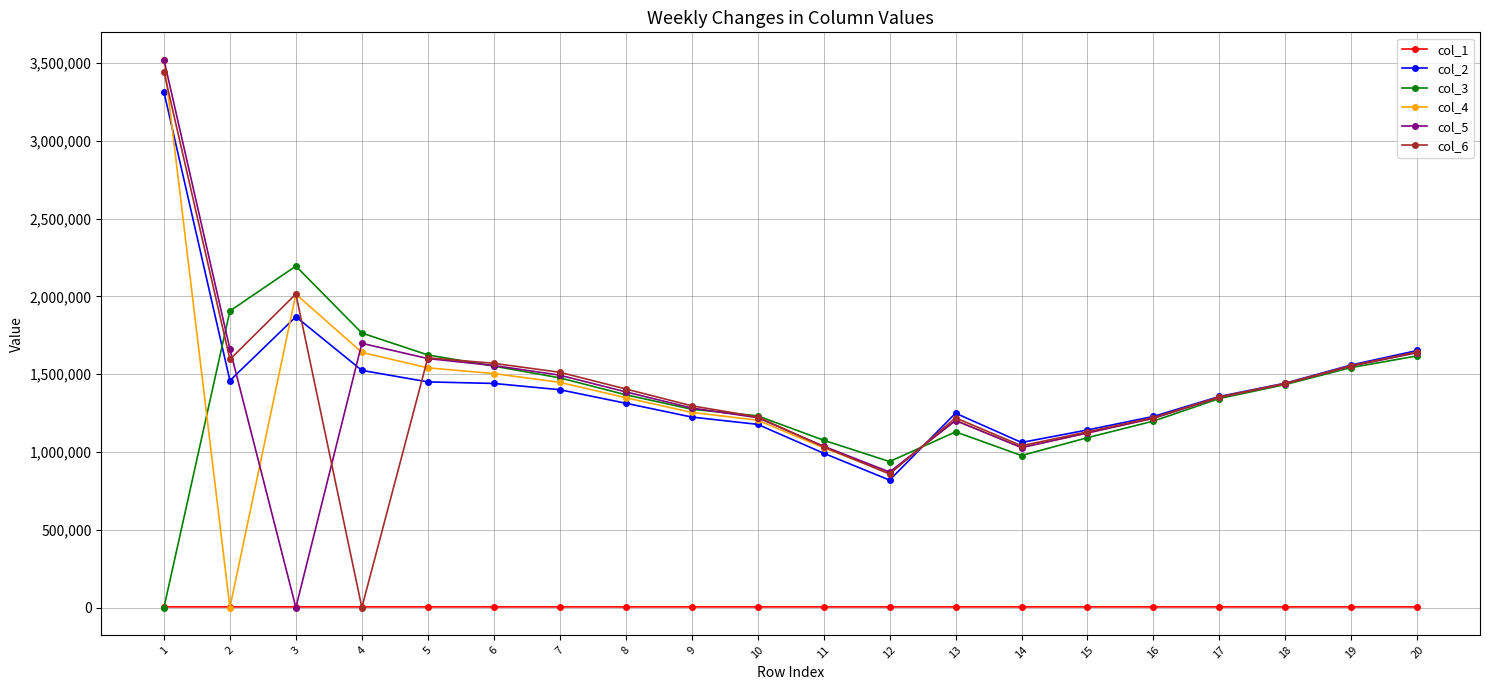

How many lines are shown in the chart?

6